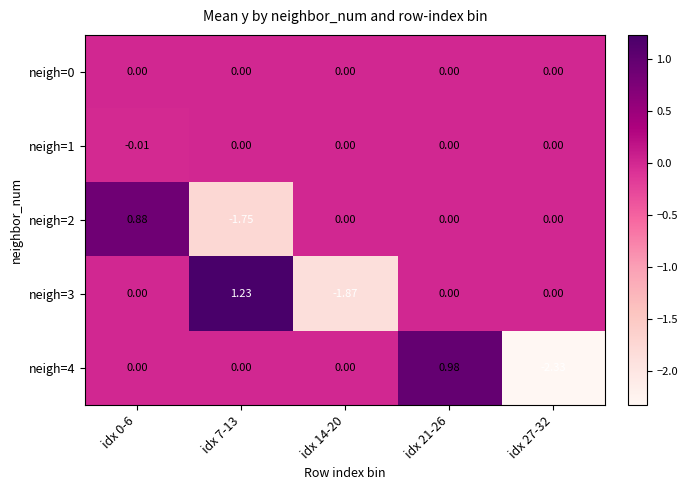

Reading right to left, what are all the values shown in this chart?

neigh=0: idx 27-32=0.0	idx 21-26=0.0	idx 14-20=0.0	idx 7-13=0.0	idx 0-6=0.0
neigh=1: idx 27-32=0.0	idx 21-26=0.0	idx 14-20=0.0	idx 7-13=0.0	idx 0-6=-0.0
neigh=2: idx 27-32=0.0	idx 21-26=0.0	idx 14-20=0.0	idx 7-13=-1.8	idx 0-6=0.9
neigh=3: idx 27-32=0.0	idx 21-26=0.0	idx 14-20=-1.9	idx 7-13=1.2	idx 0-6=0.0
neigh=4: idx 27-32=-2.3	idx 21-26=1.0	idx 14-20=0.0	idx 7-13=0.0	idx 0-6=0.0